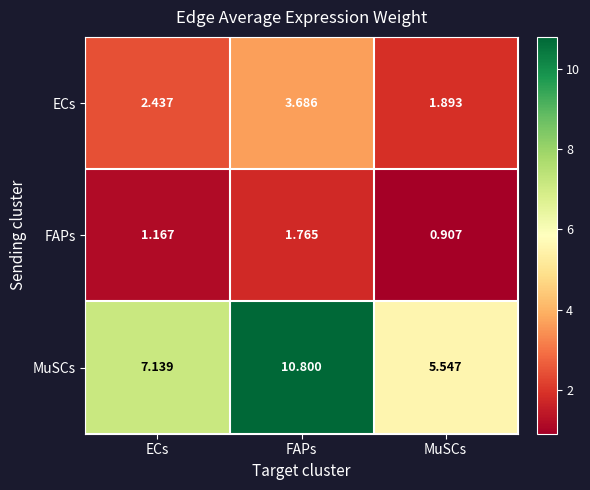

At which label does ECs reach its peak?

FAPs